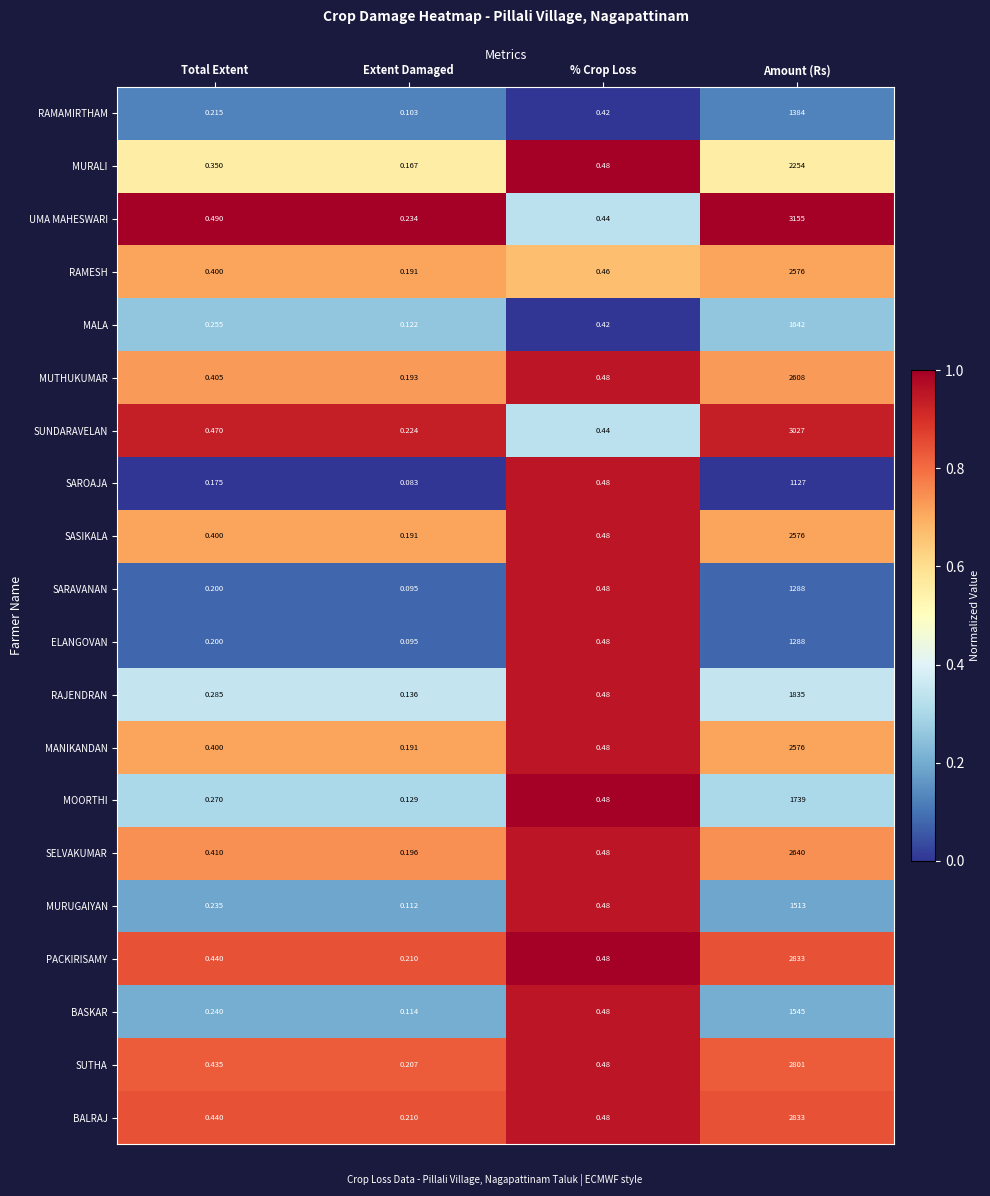

What is the total value across all series at Extent Damaged?

3.2